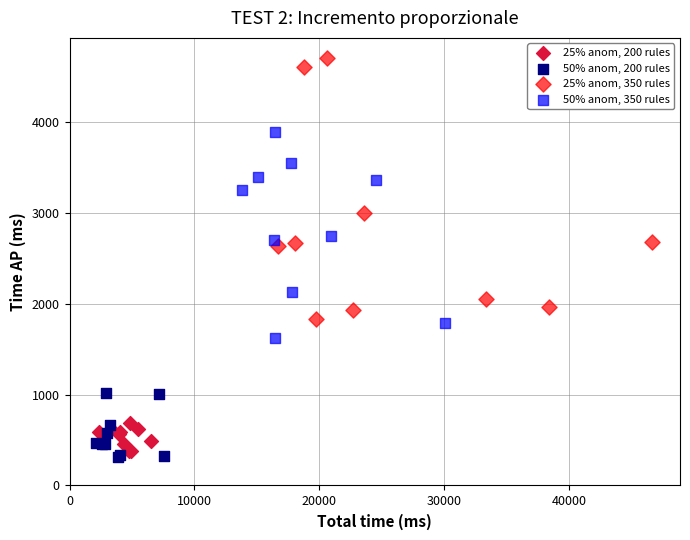

What are all the series names shown in the legend?

25% anom, 200 rules, 50% anom, 200 rules, 25% anom, 350 rules, 50% anom, 350 rules